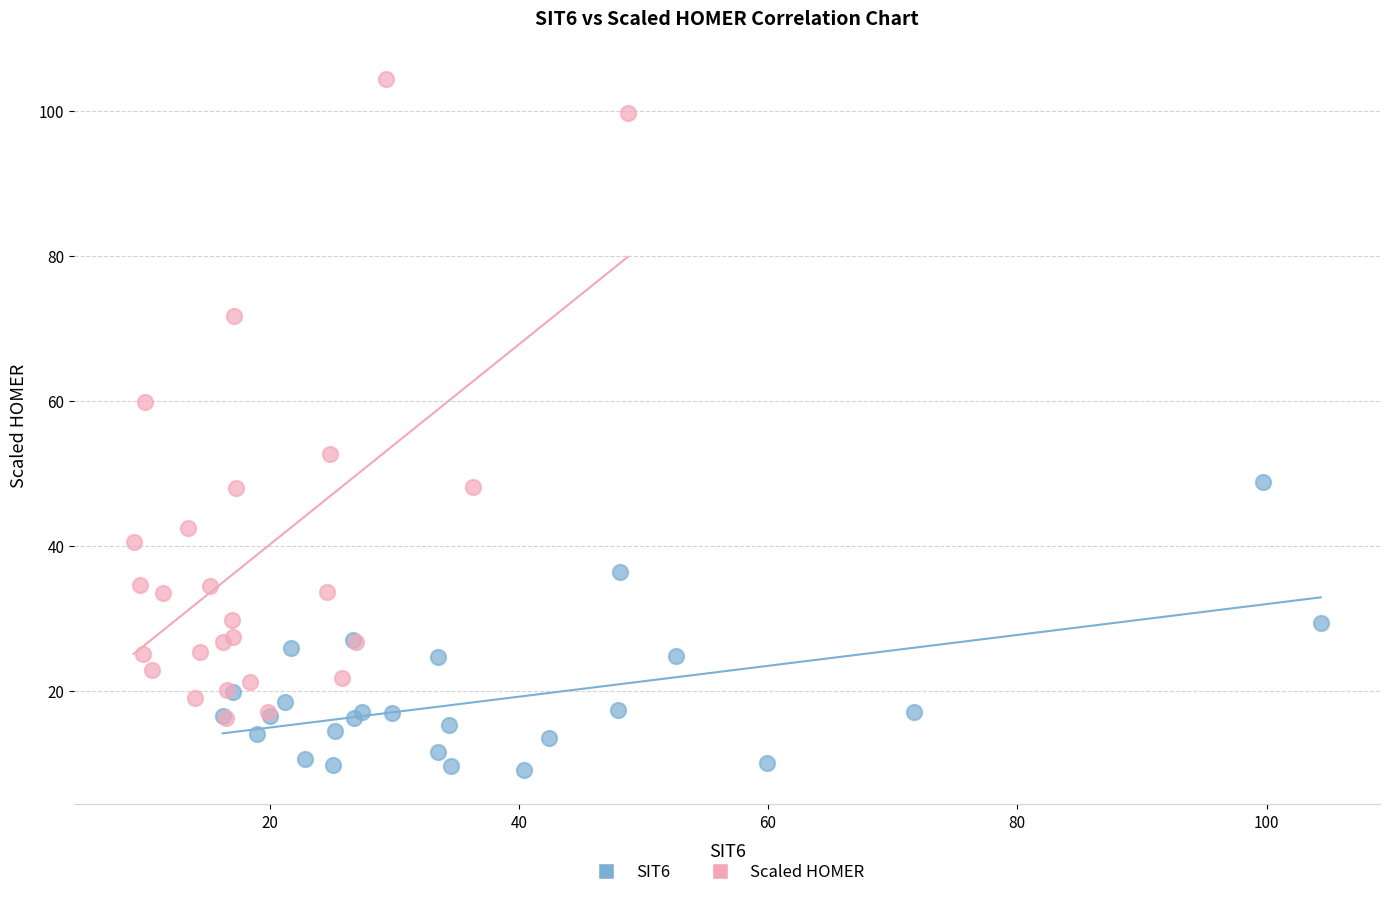

Which series contains the highest Y value?

Scaled HOMER